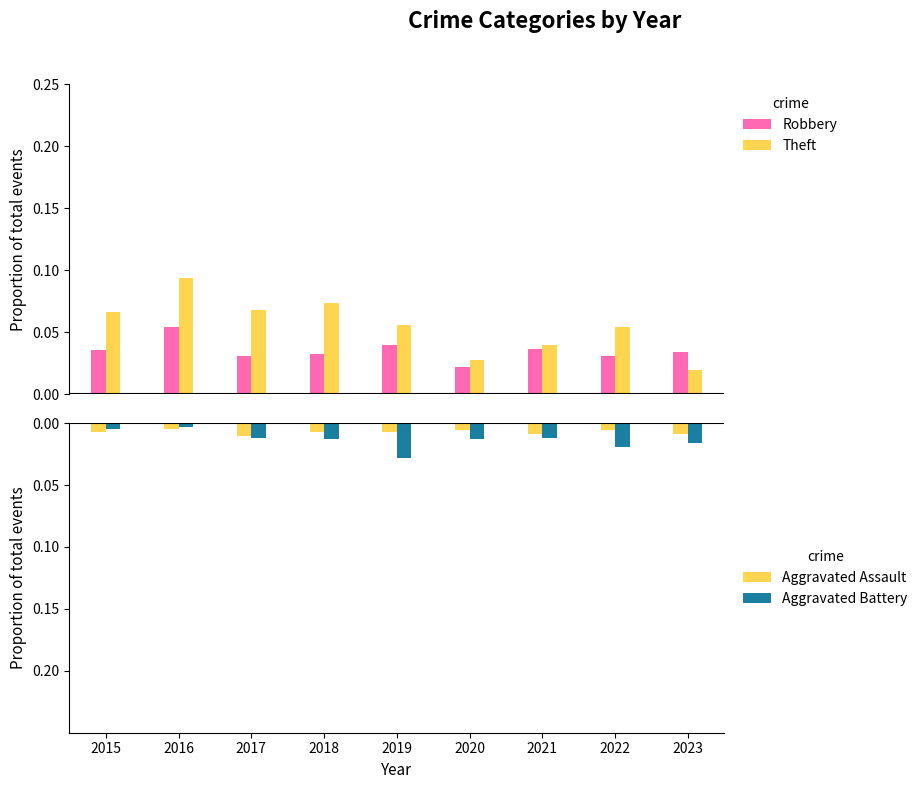

True or false: Aggravated Assault has a value of -0.0 at 2021.

False